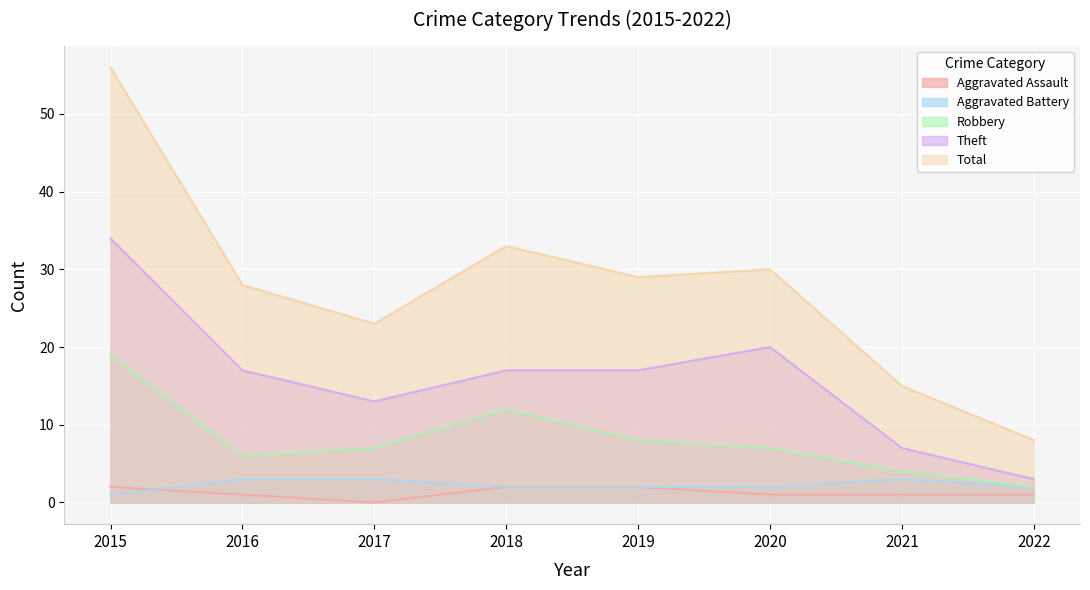

What are all the series names shown in the legend?

Aggravated Assault, Aggravated Battery, Robbery, Theft, Total